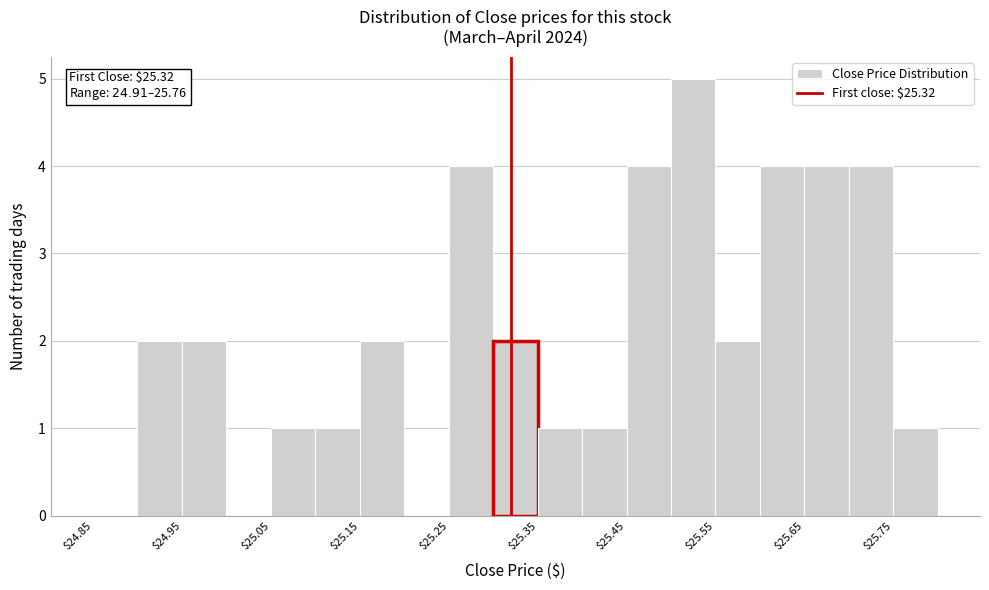

Over which range of the x-axis is the bar tallest?

25.50 to 25.55